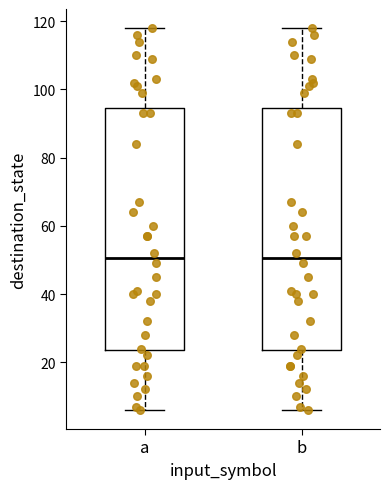

Reading left to right, transcribe this box plot: for each box, give where its median line is, the range the box spans, and where its two whiskers end, as read against the y-axis. The values are not printed on the chart, so give them approximately, as read against the axis.

a: median 50, box 24 to 94, whiskers 6 to 118
b: median 50, box 24 to 94, whiskers 6 to 118